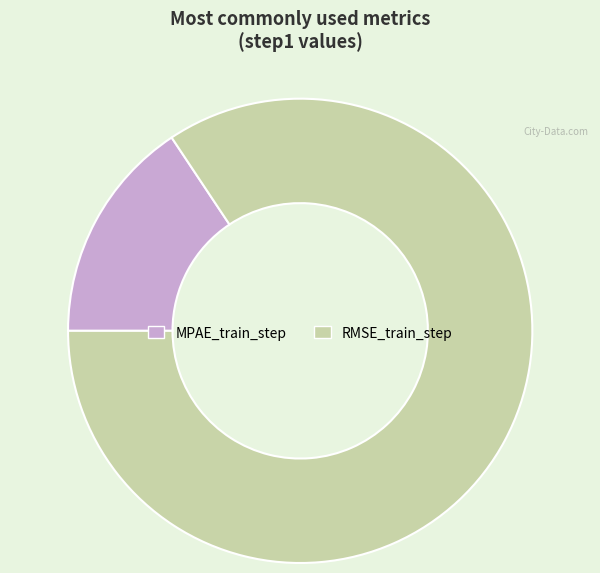

Which has a higher value, MPAE_train_step or RMSE_train_step?

RMSE_train_step